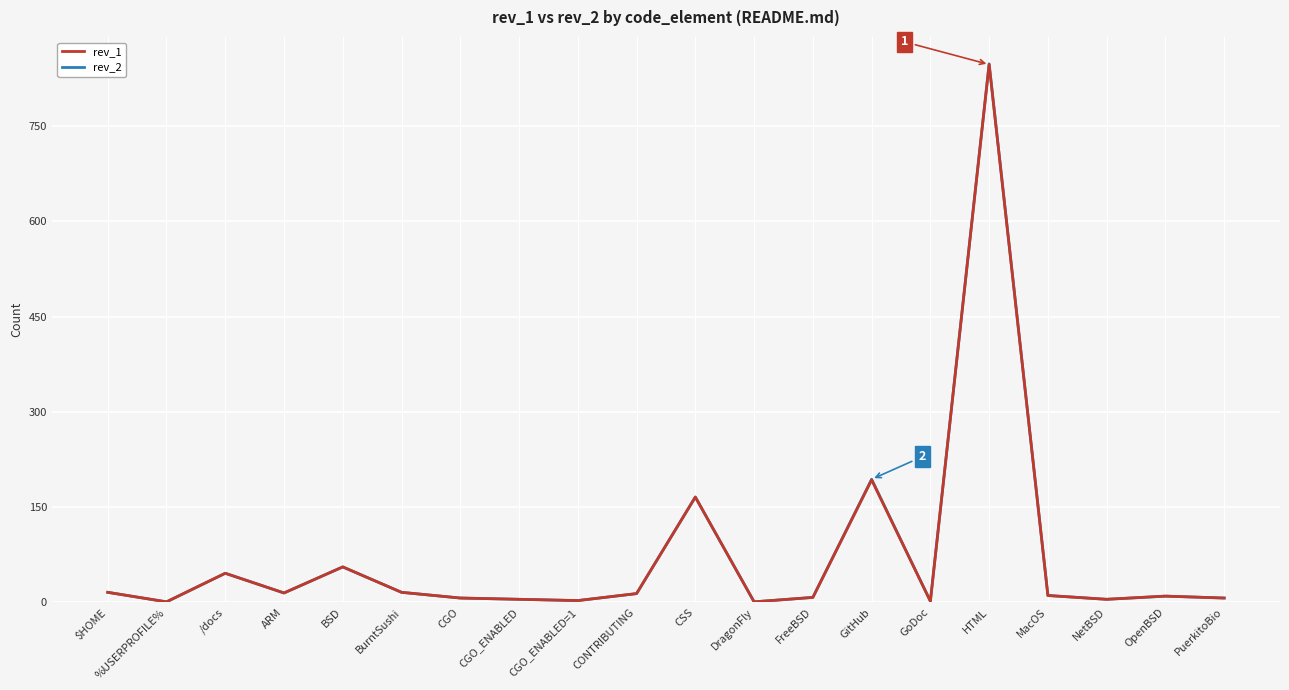

At which category does rev_2 reach its first local peak?

/docs